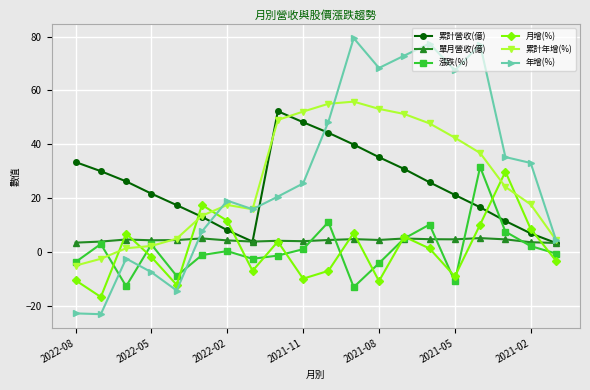

What are all the series names shown in the legend?

累計營收(億), 單月營收(億), 漲跌(%), 月增(%), 累計年增(%), 年增(%)